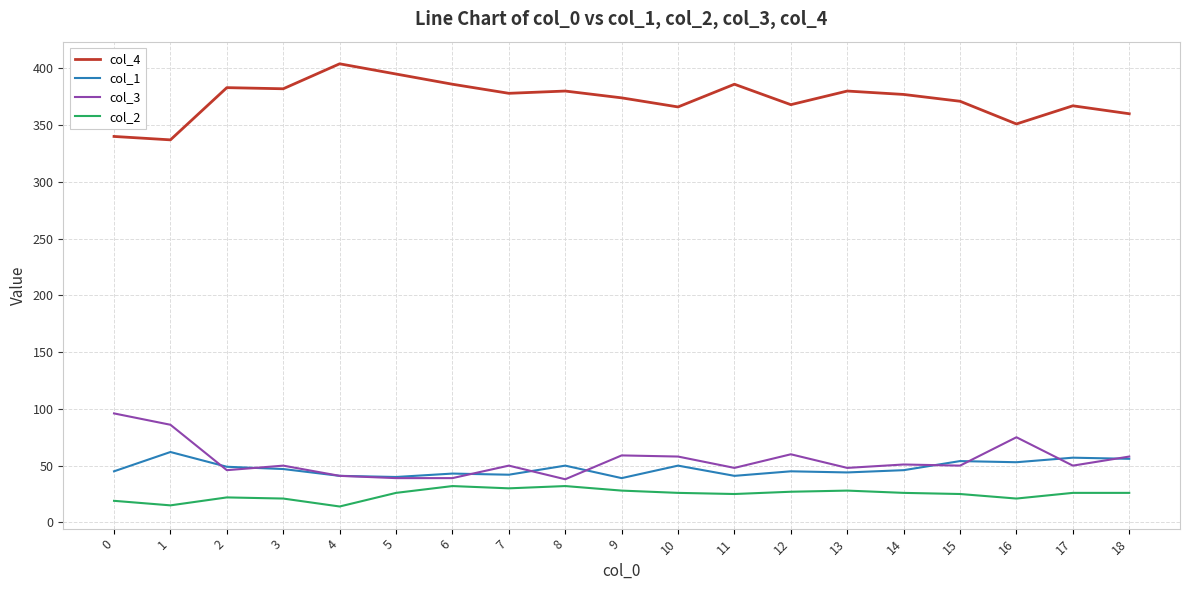

Count the number of categories in the chart.

19